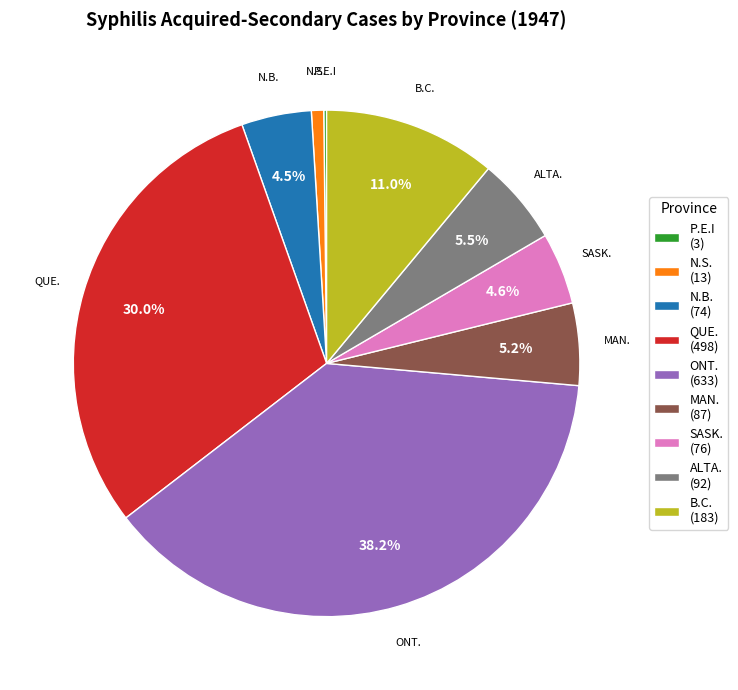

Which slice is the largest?

ONT.